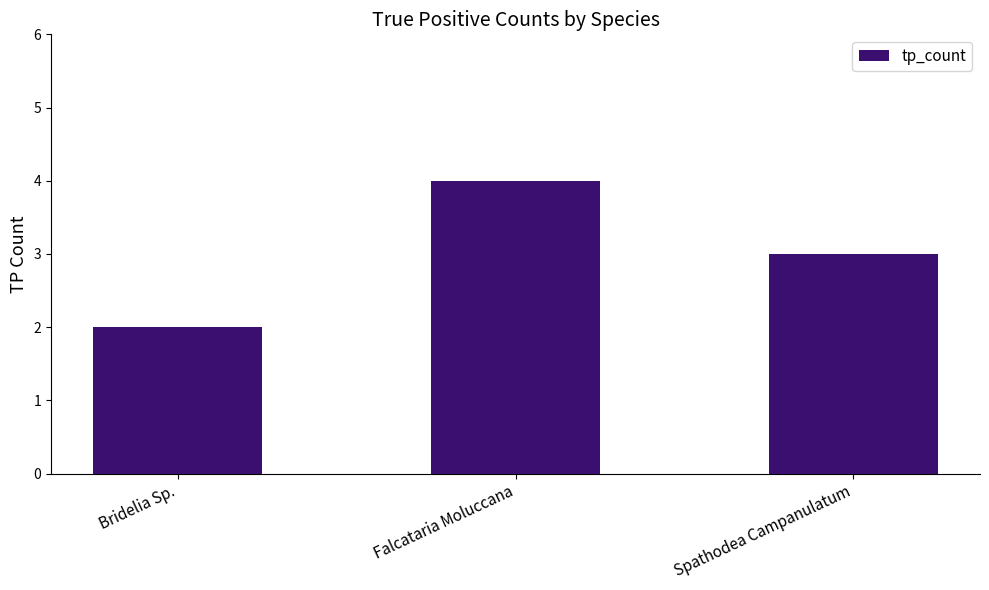

What is the label of the 3rd bar from the left?

Spathodea Campanulatum